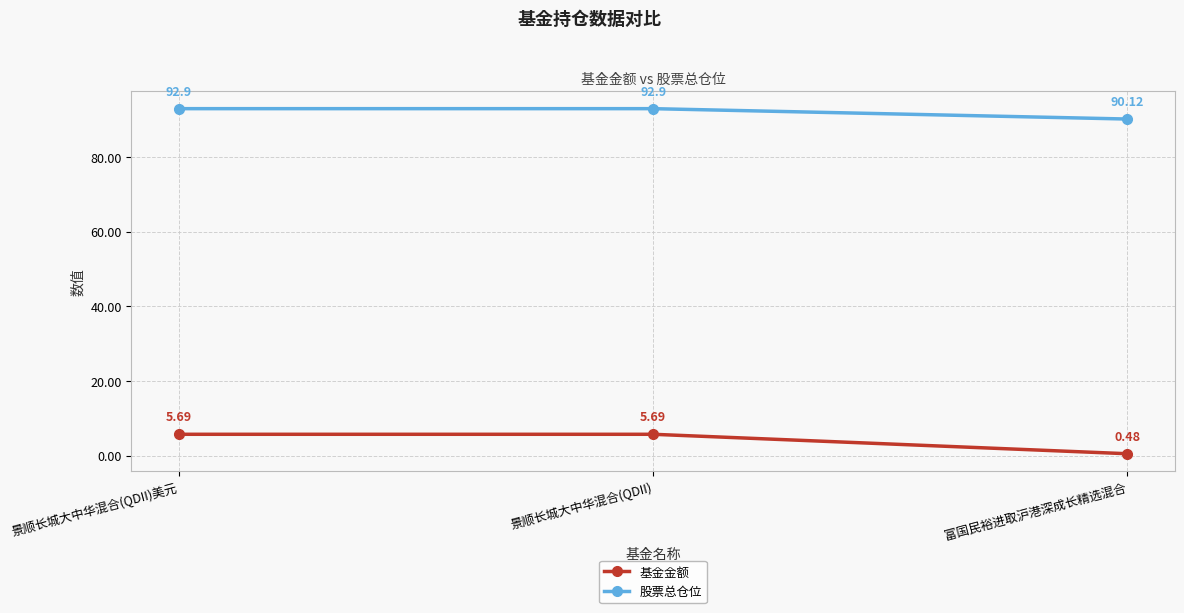

Which series changed the most between 景顺长城大中华混合(QDII)美元 and 富国民裕进取沪港深成长精选混合?

基金金额